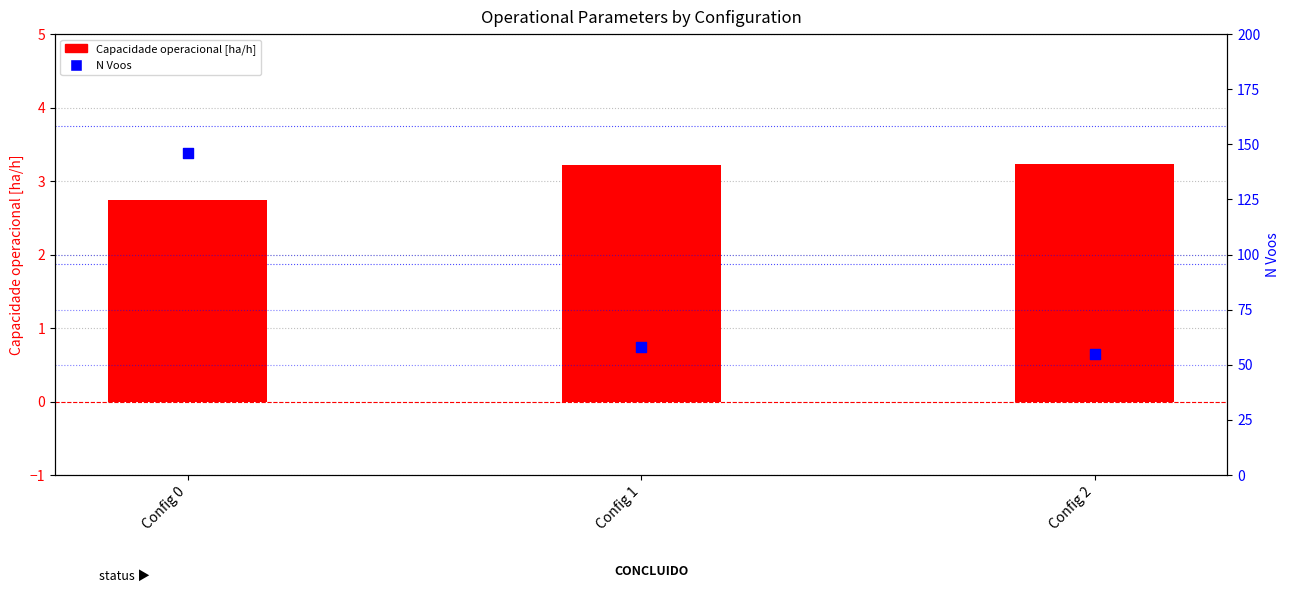

At how many categories does at least one series exceed 139?

1